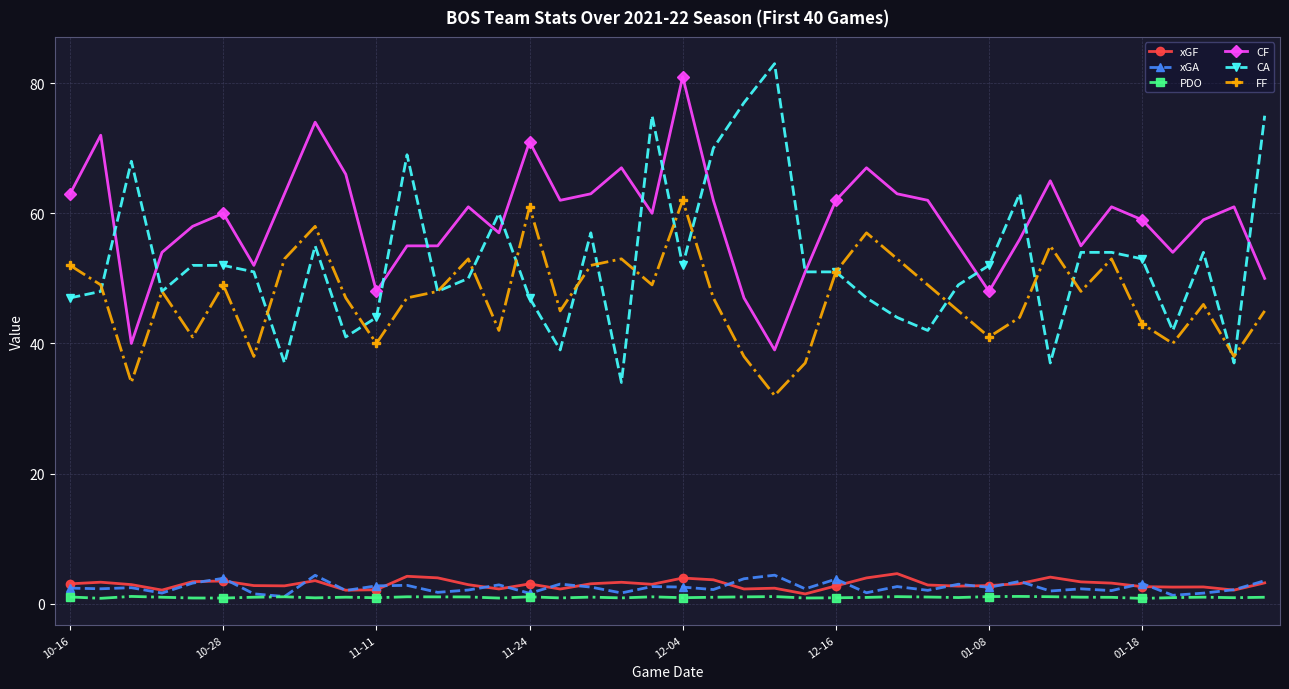

True or false: CF has more than 0 interior local peaks.

True